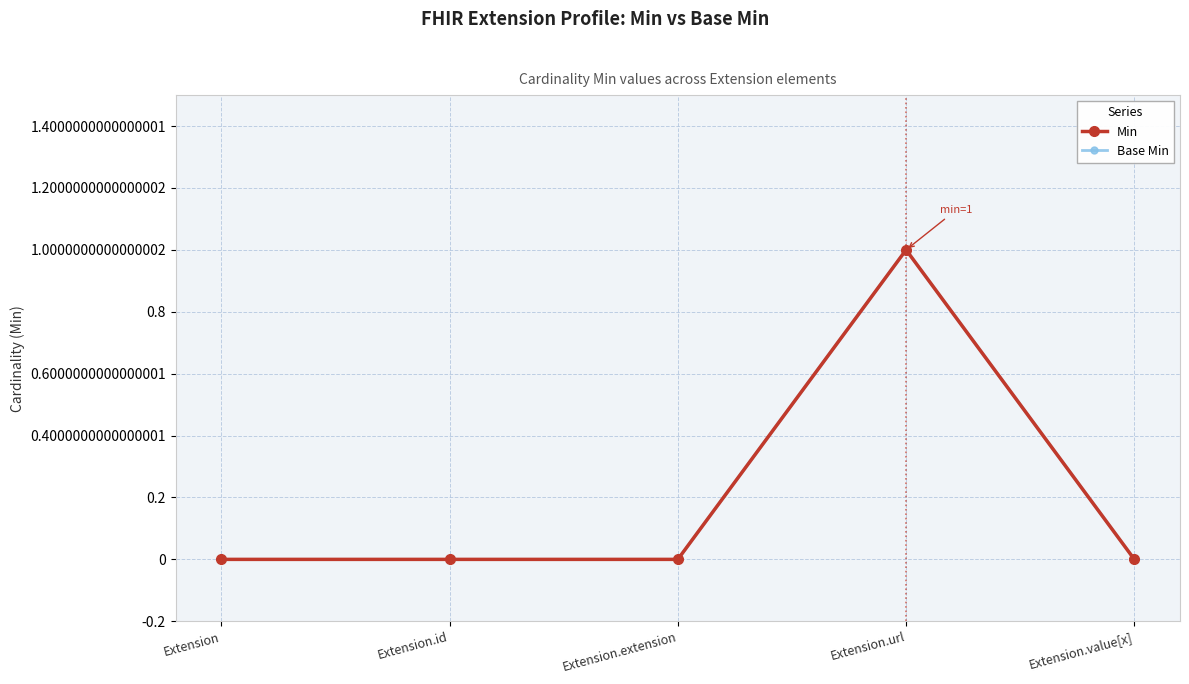

True or false: Min has a value of 0 at Extension.extension.

True